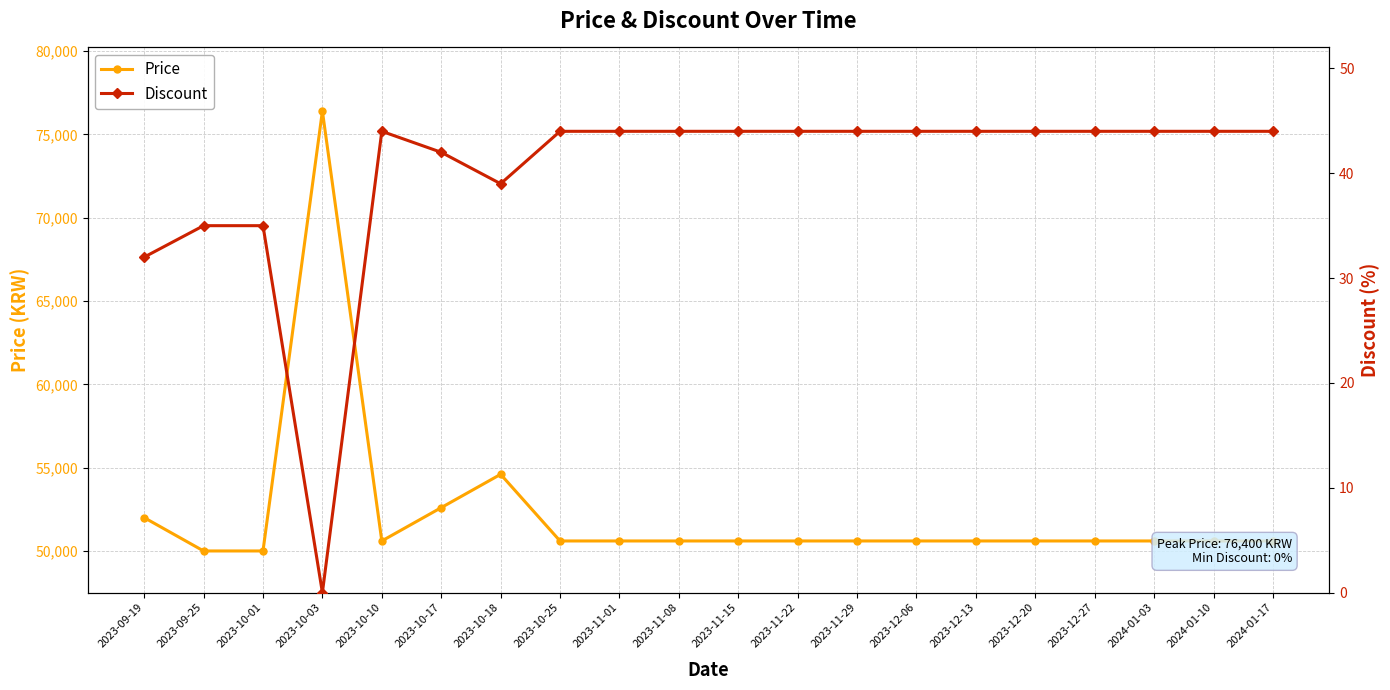

How many data points in Price are above 50600?

4